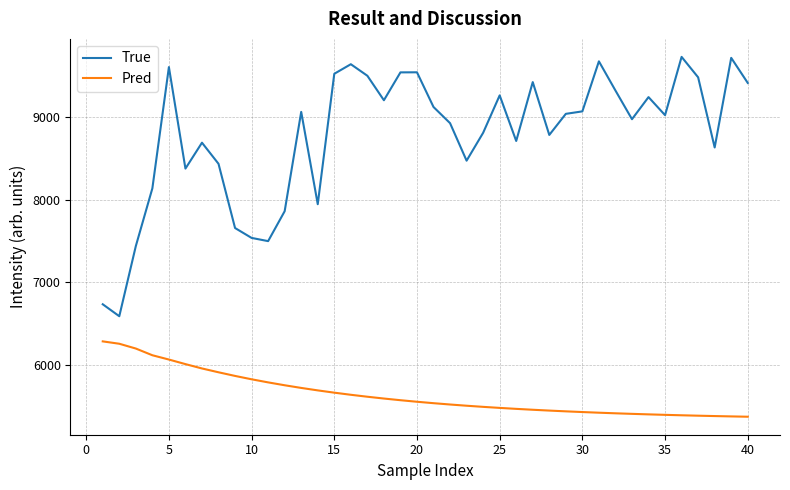

Which series has the largest total across all categories?

True